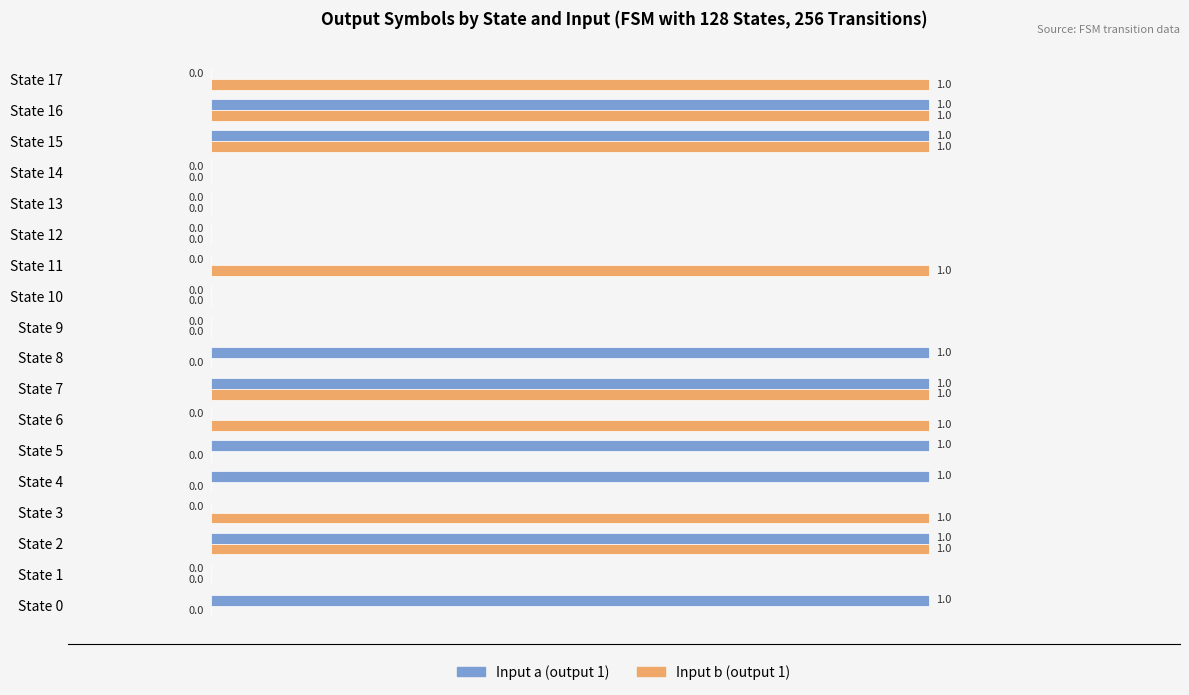

What is the sum of all Input a (output 1) values?

8